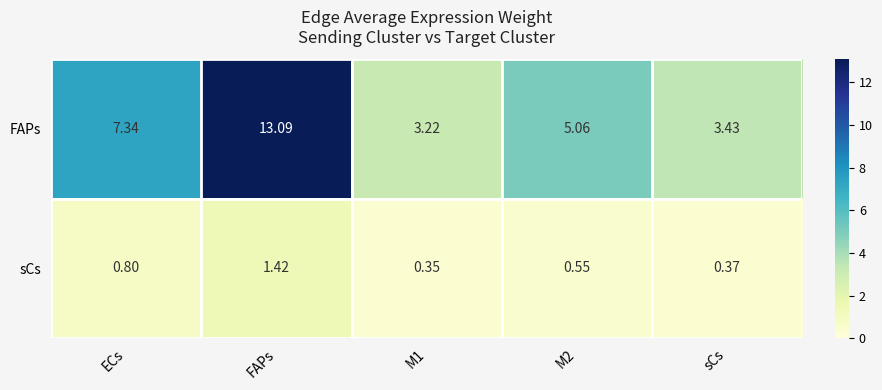

Which category has the highest value in the sCs series?

FAPs